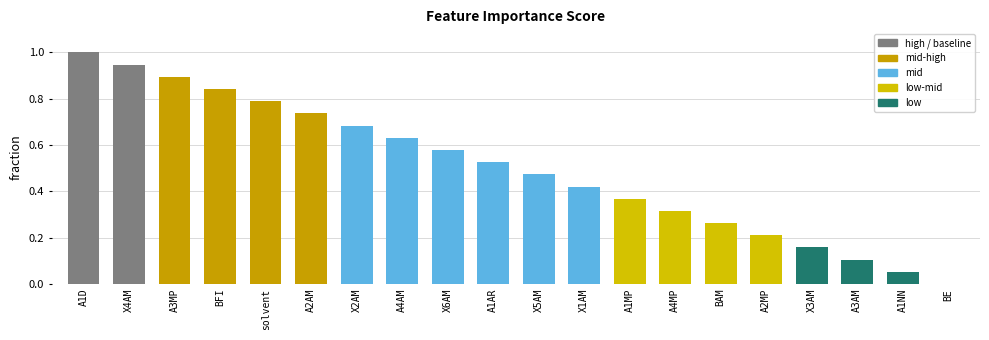

The value at BE is 0.6. True or false?

False